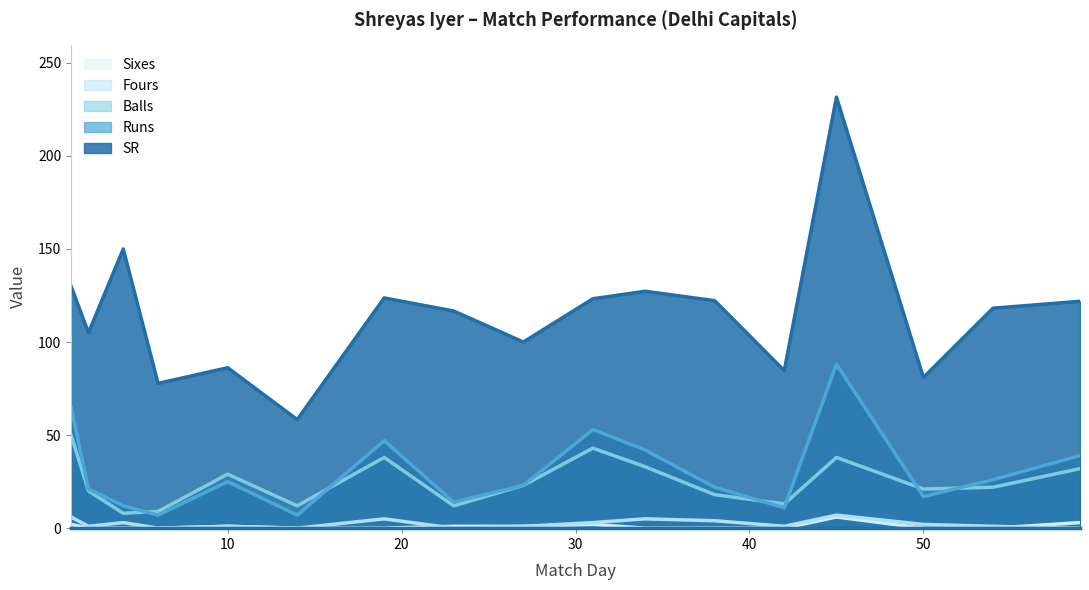

What are all the series names shown in the legend?

Sixes, Fours, Balls, Runs, SR